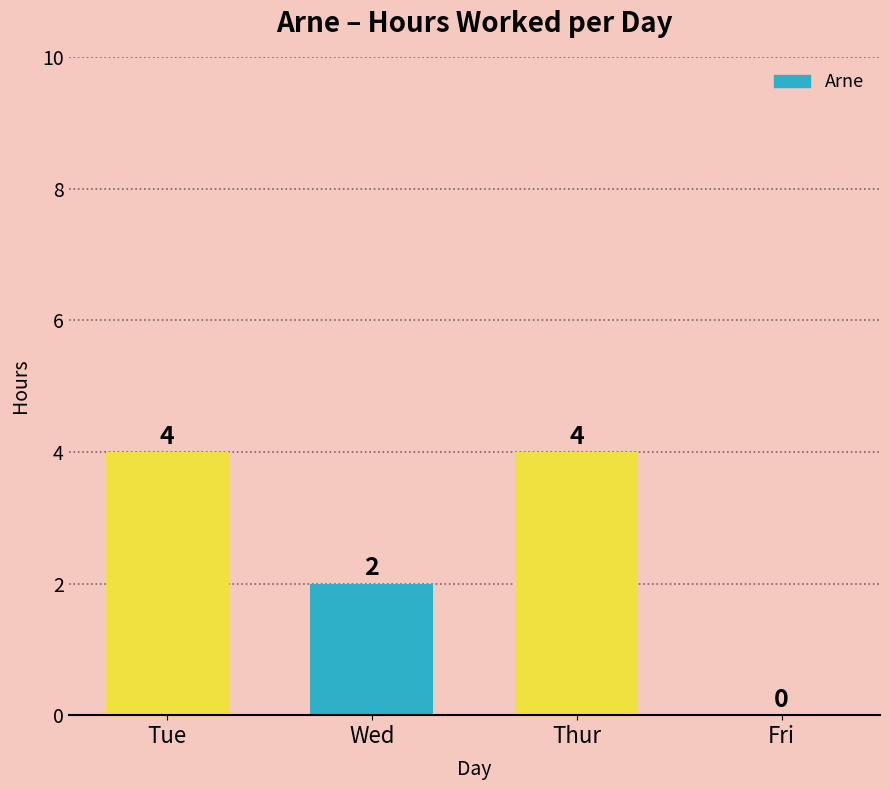

At which label is the value closest to 2?

Wed